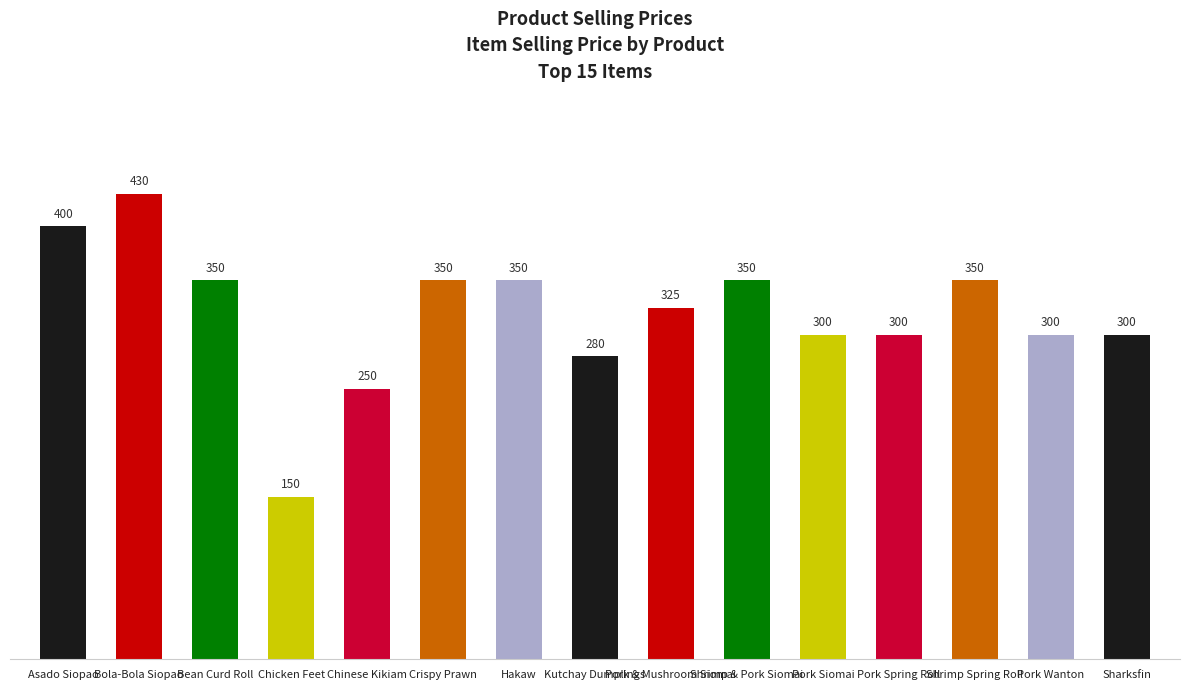

What position from the right is Pork Wanton?

2